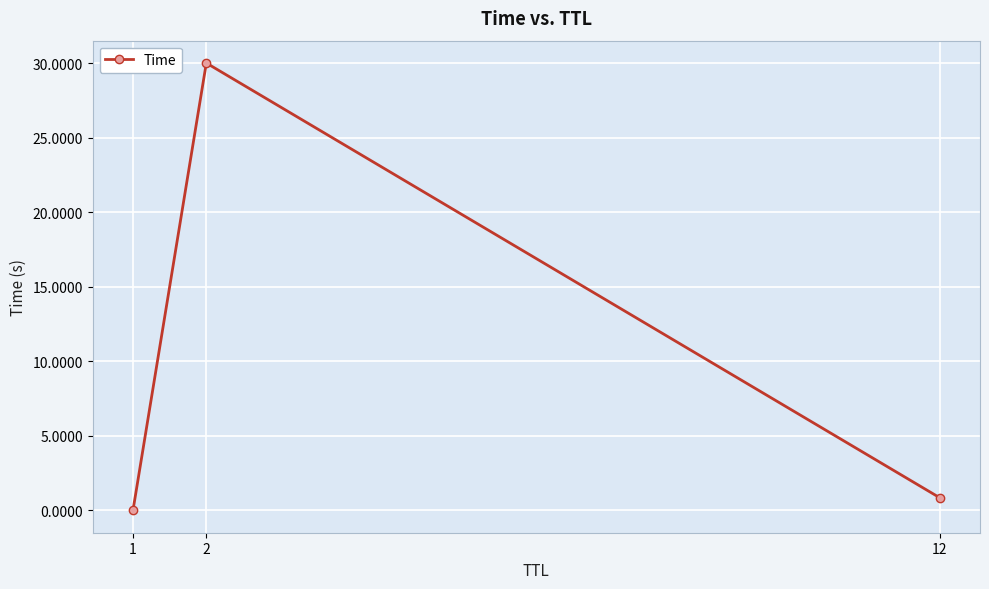

What is the difference between the values at 12 and 2?

29.2